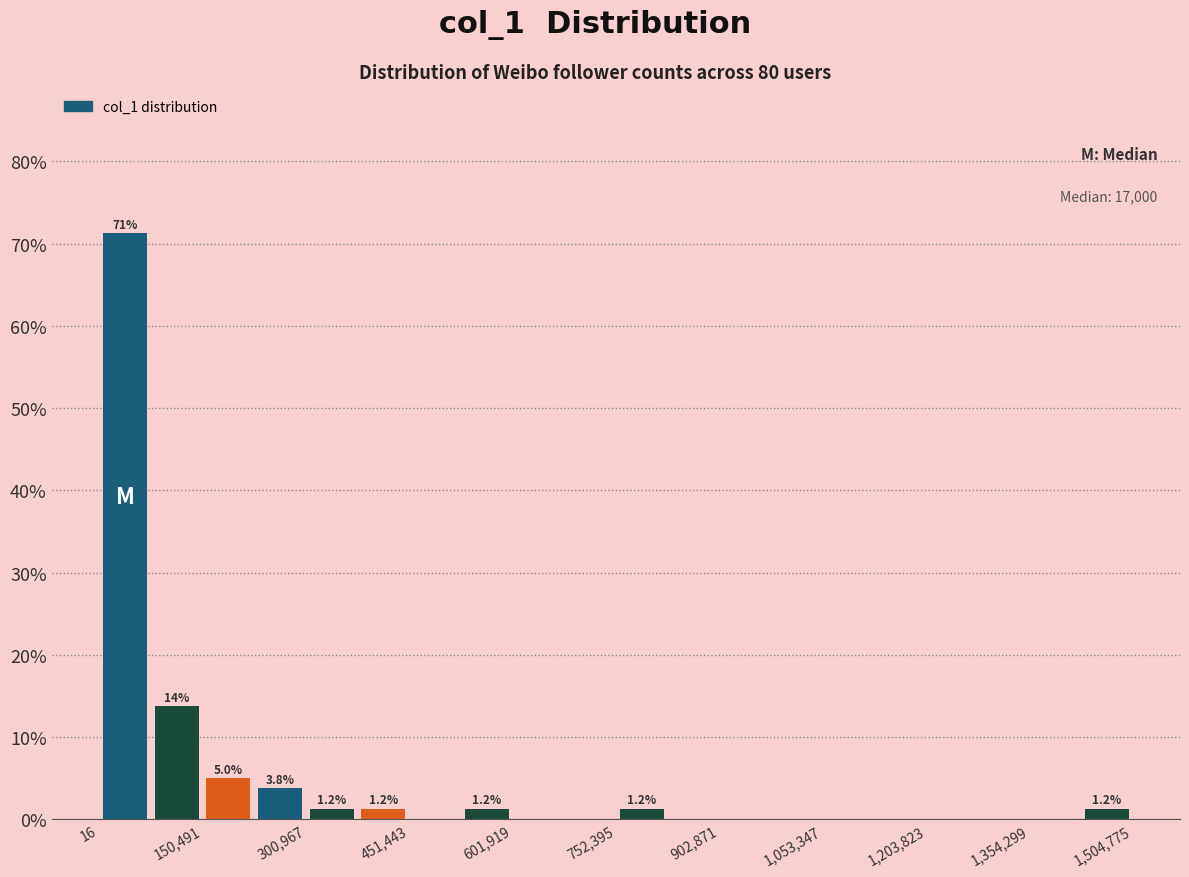

Around what value on the x-axis is the tallest bar? Give the approximate position of its centre, as read against the axis.

40000